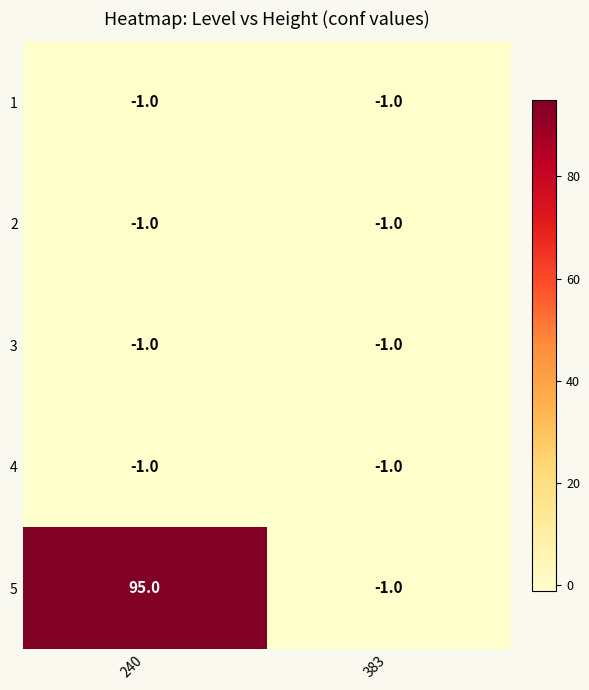

At which category is the sum across all series the highest?

240